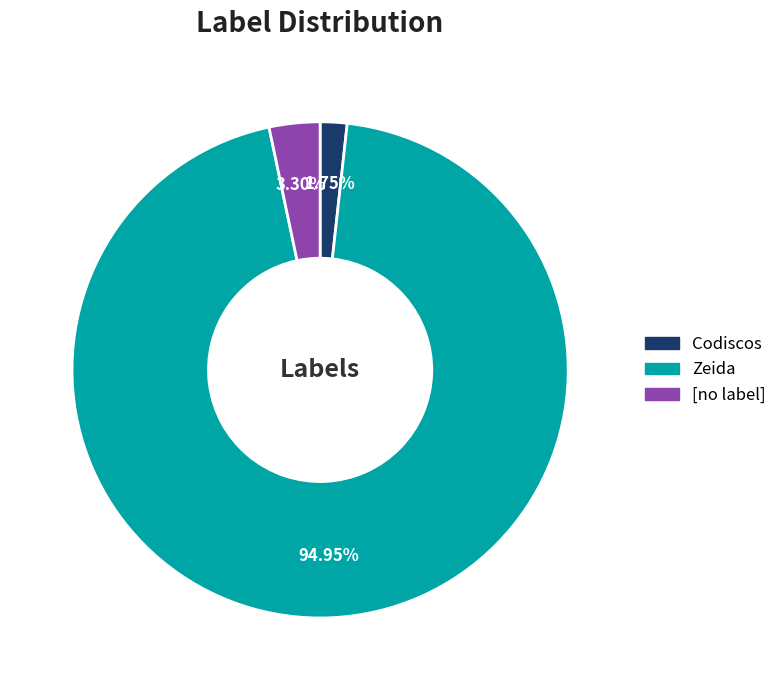

To the nearest percent, what is the combined percentage of Codiscos and [no label]?

5%